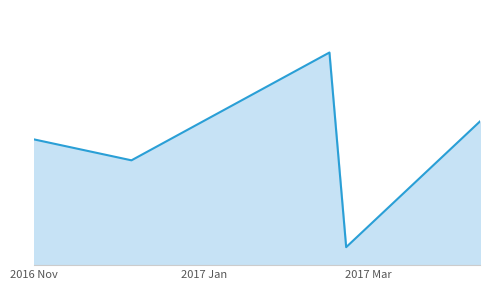

How many interior local peaks (higher than both neighbors) does the data have?

1